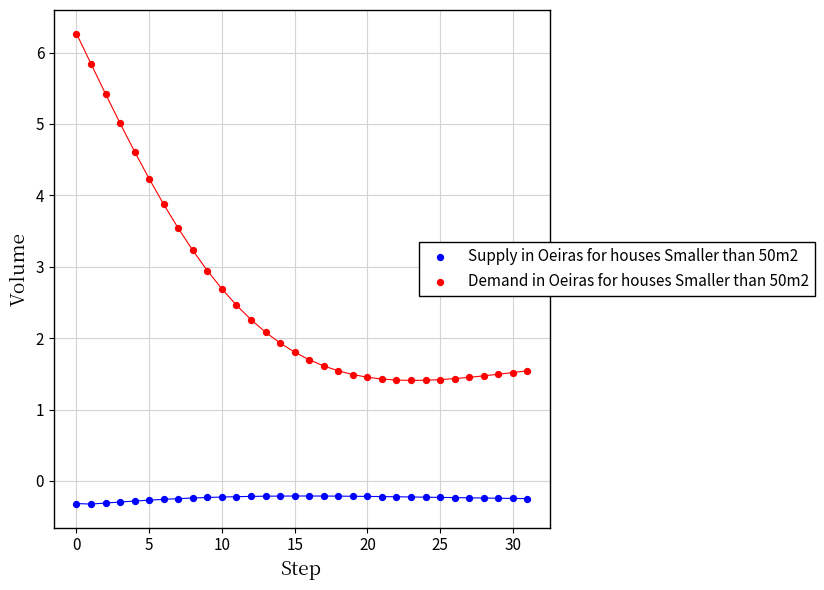

Which series reaches the minimum Y coordinate?

Supply in Oeiras for houses Smaller than 50m2